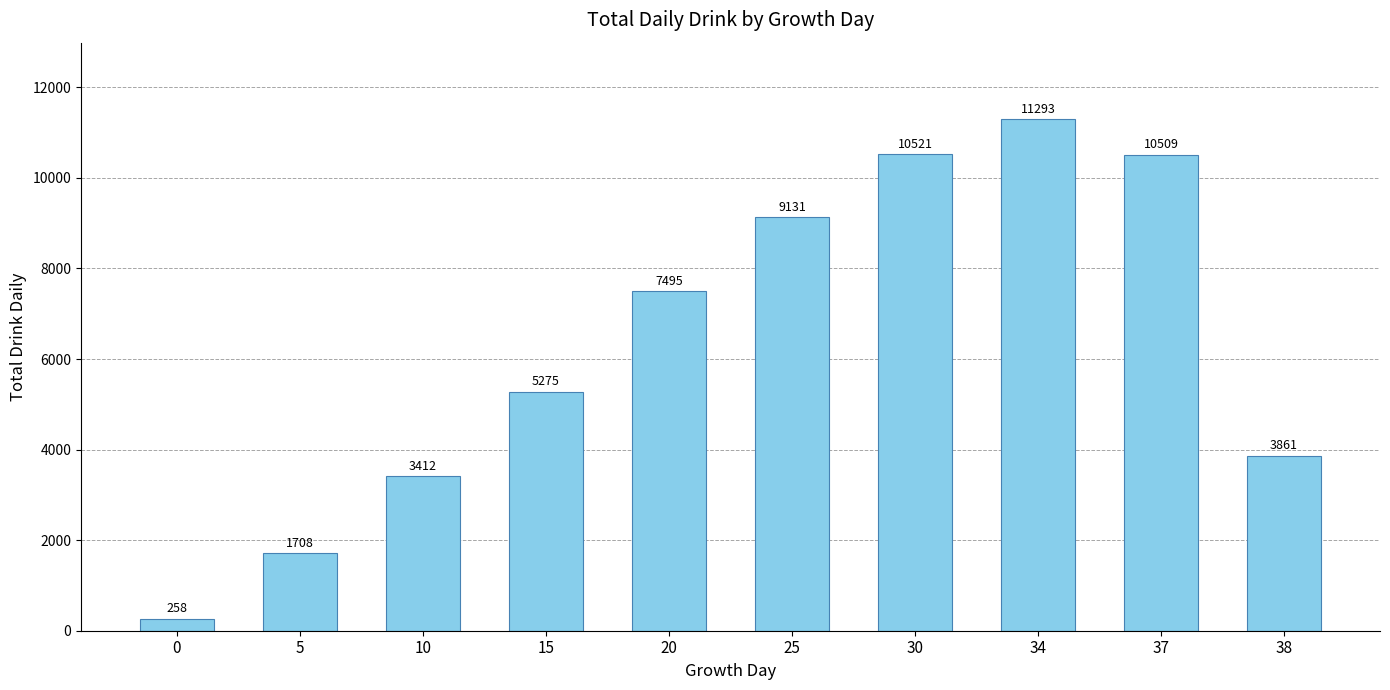

Reading left to right, what are all the values shown in this chart?

0=258	5=1708	10=3412	15=5275	20=7495	25=9131	30=10521	34=11293	37=10509	38=3861